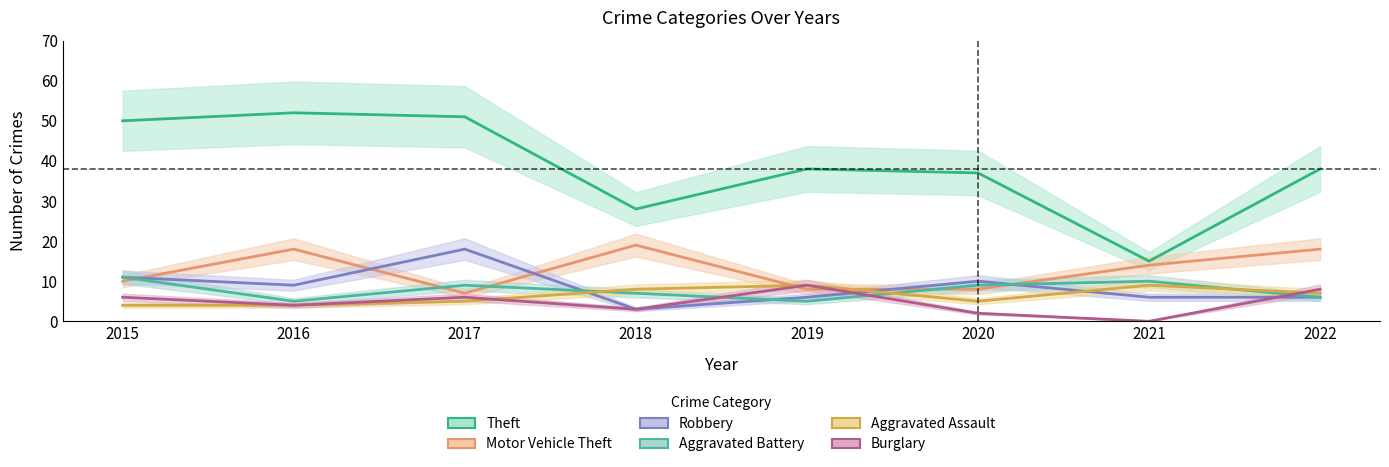

True or false: Burglary and Theft intersect in this chart.

False